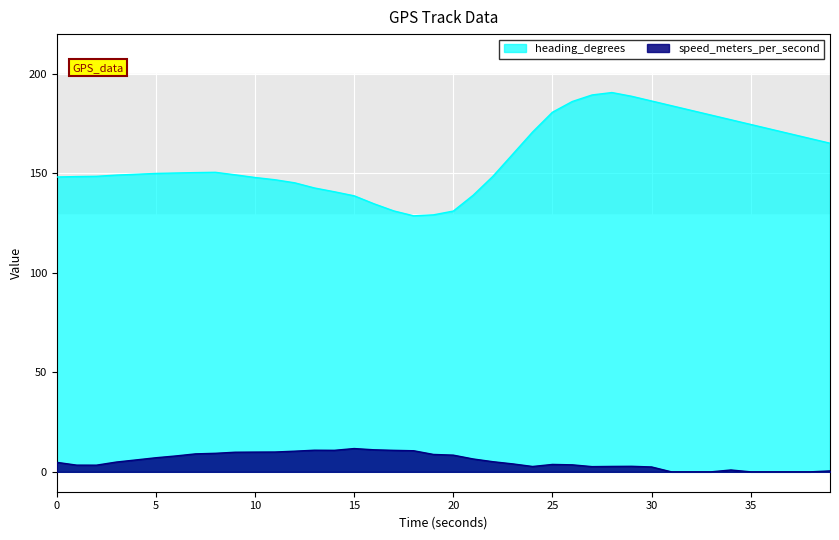

How many data points does each series have?

40